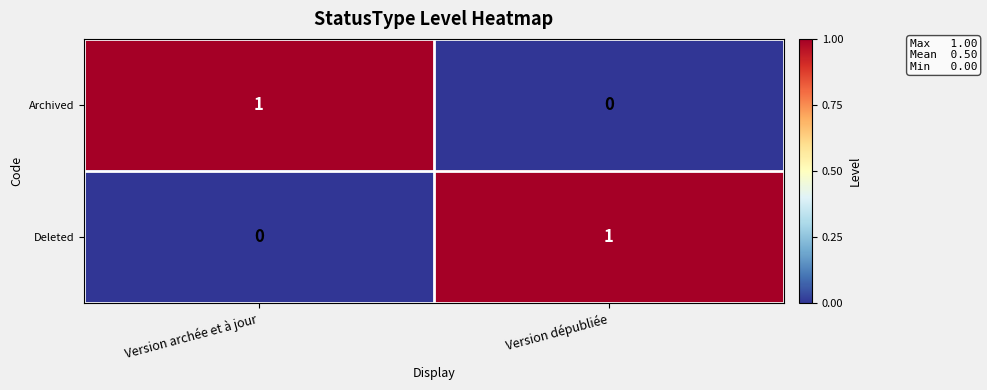

How many data points in Deleted are less than 1?

1